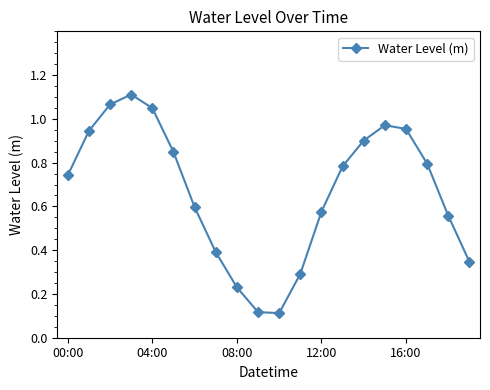

What is the sum of all values?

13.4